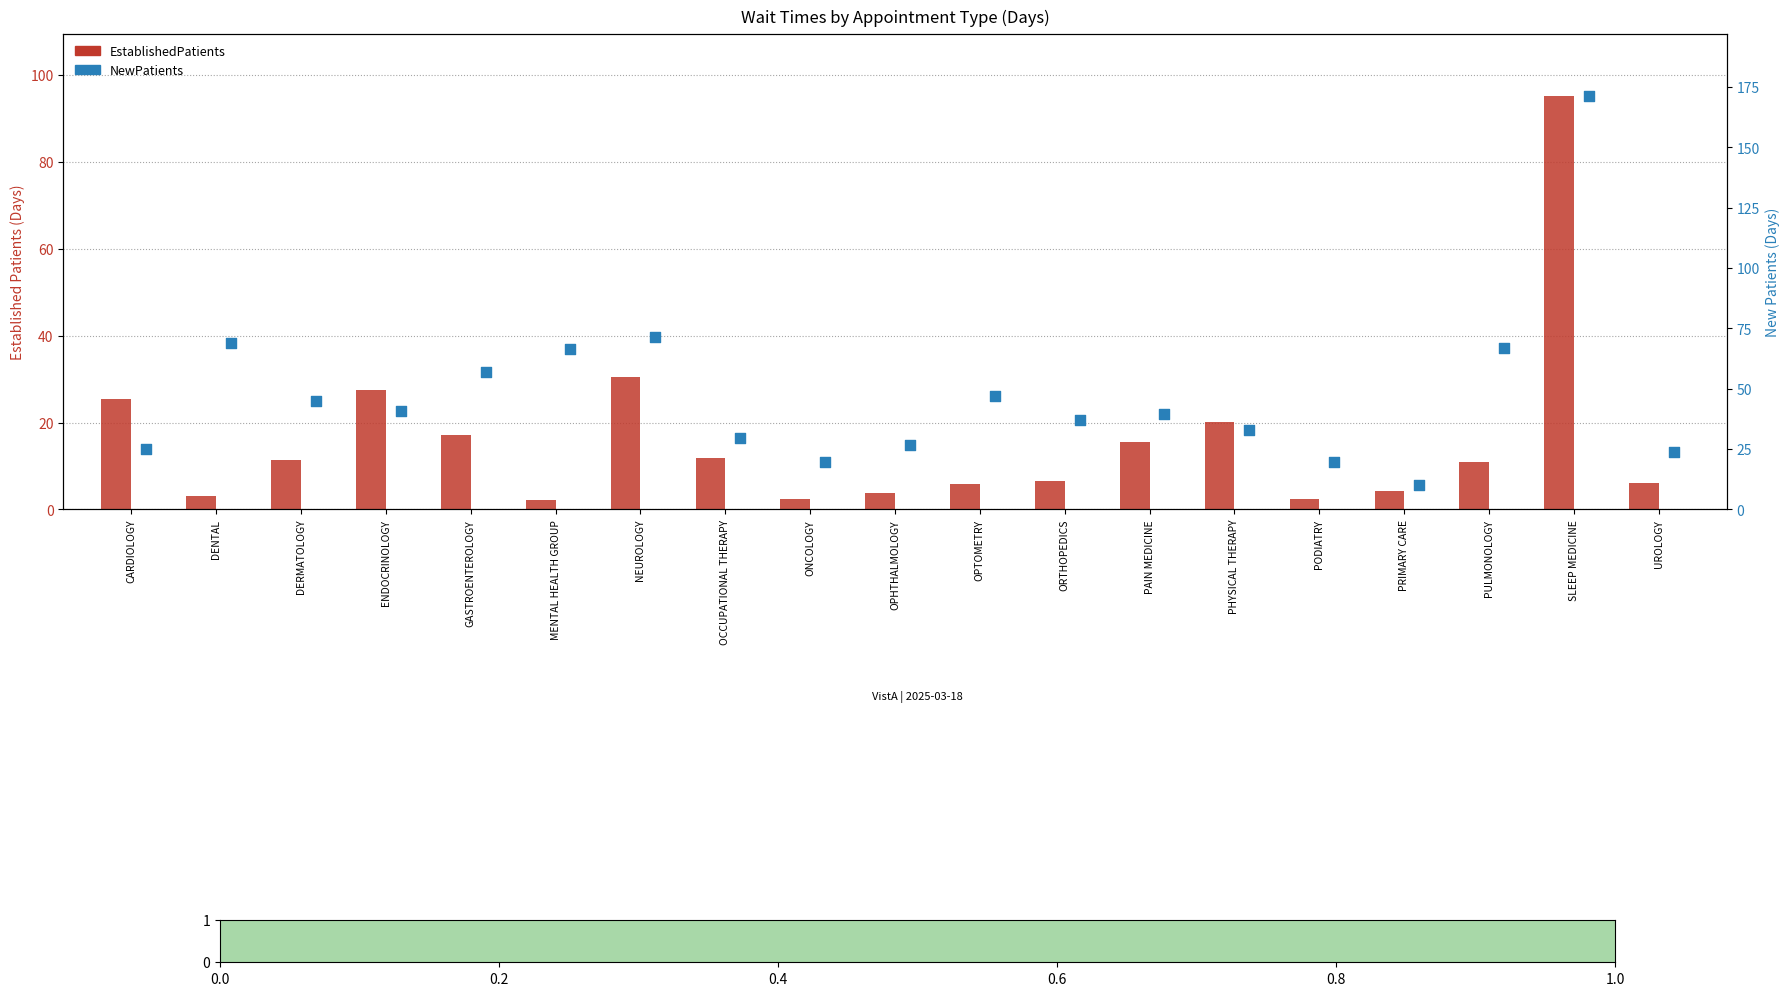

Is the value of EstablishedPatients at PHYSICAL THERAPY greater than the value of NewPatients at ORTHOPEDICS?

No